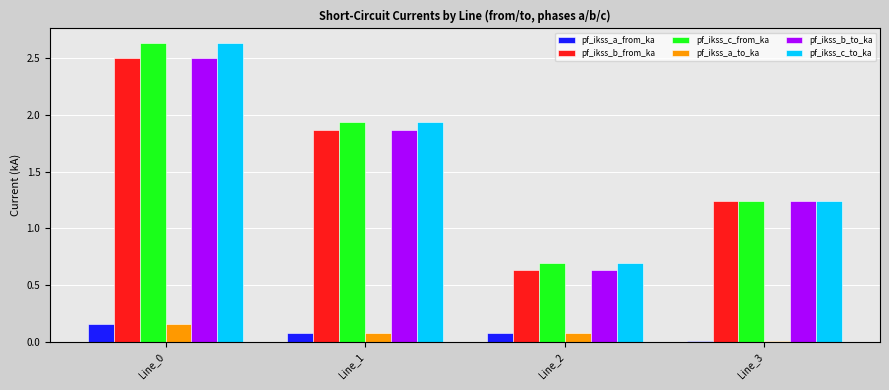

How many categories are shown in the chart?

4